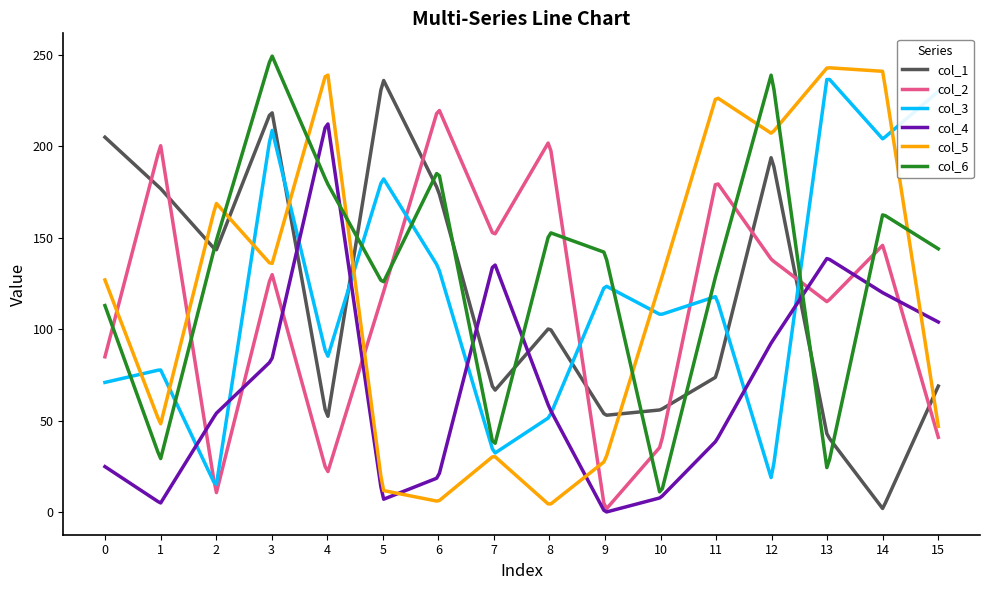

What is the greatest value displayed?

249.3